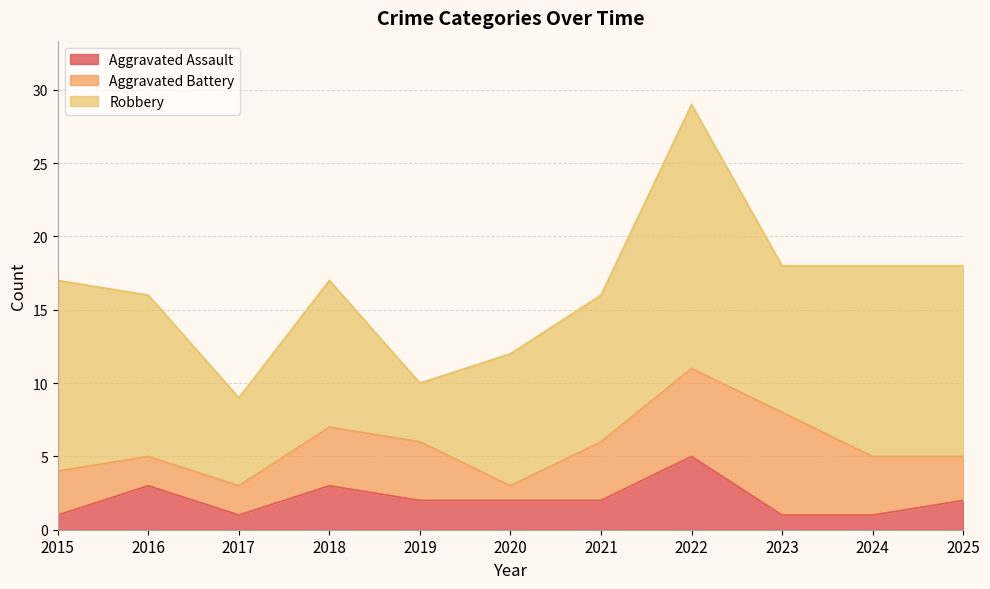

True or false: Aggravated Battery and Robbery intersect in this chart.

False